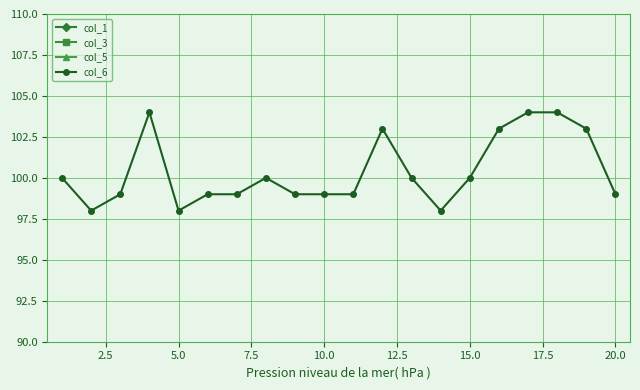

True or false: col_6 has more than 2 interior local peaks.

True